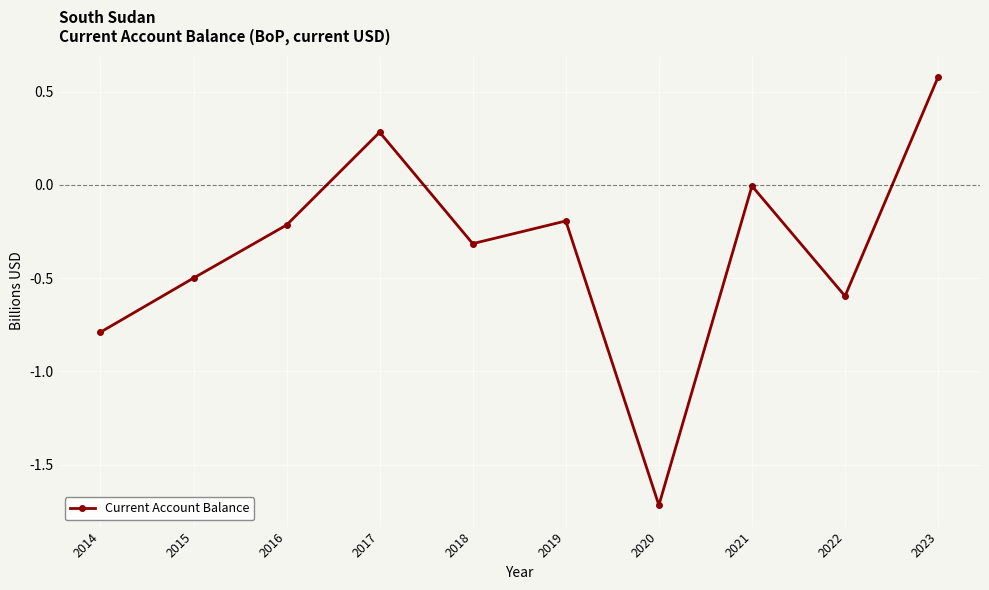

What is the change in value from 2021 to 2022?

-590198300.0